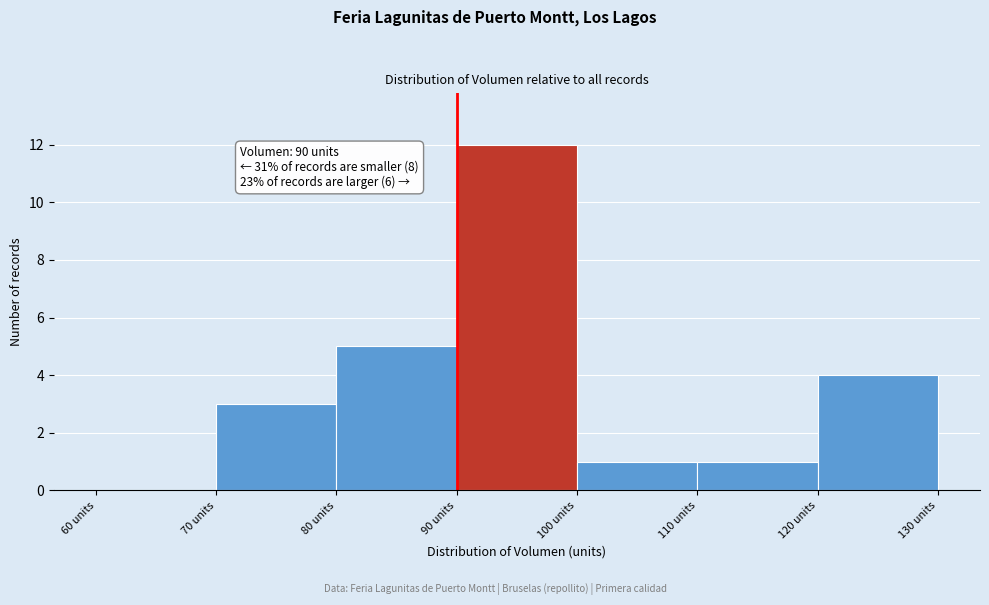

Over which range of the x-axis is the bar tallest?

90 to 100